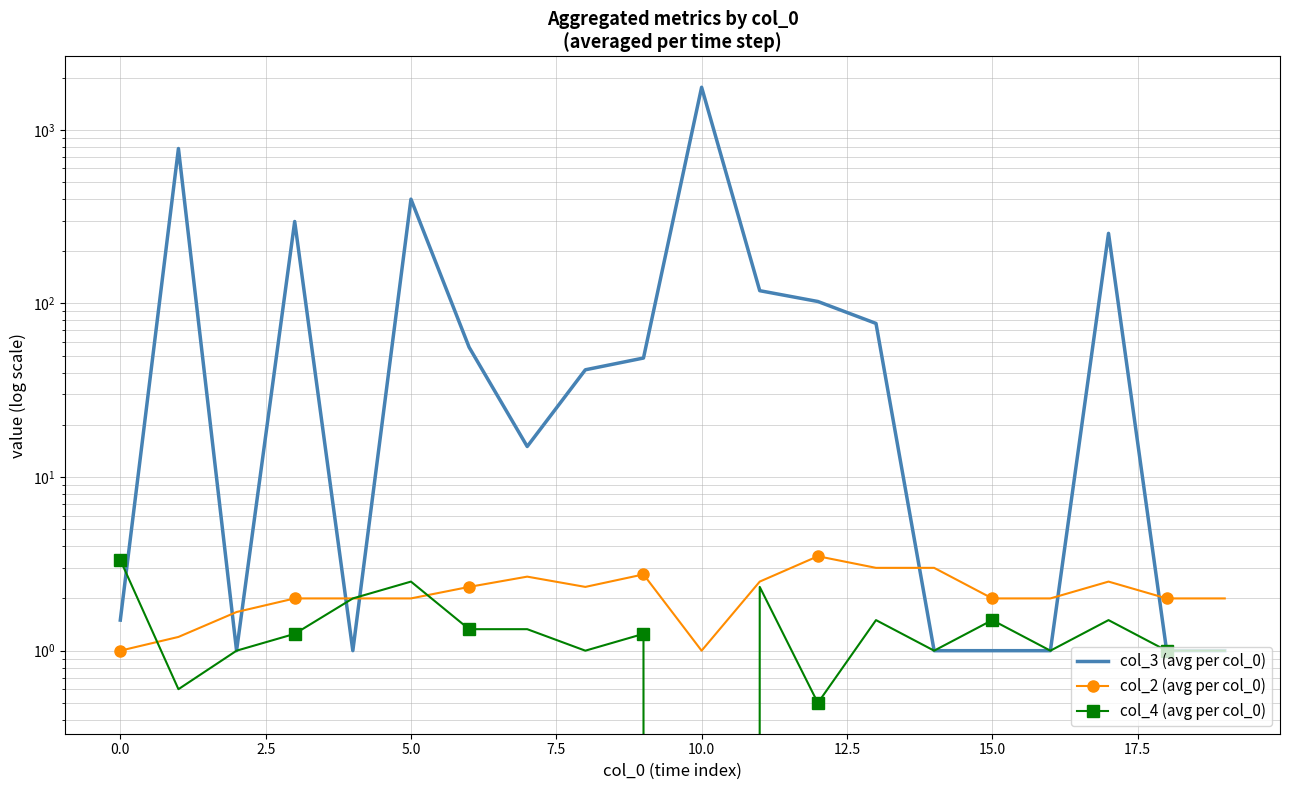

Is this an area chart (filled region under the line)?

No